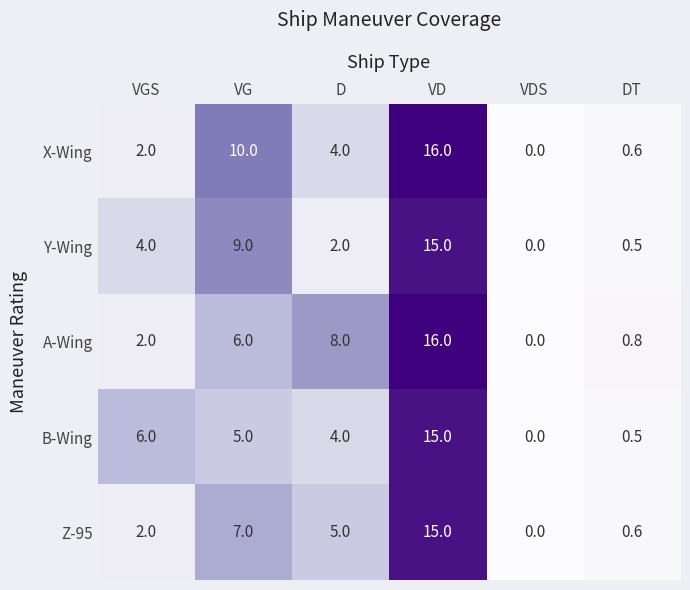

What is the approximate value of A-Wing at DT?

0.8